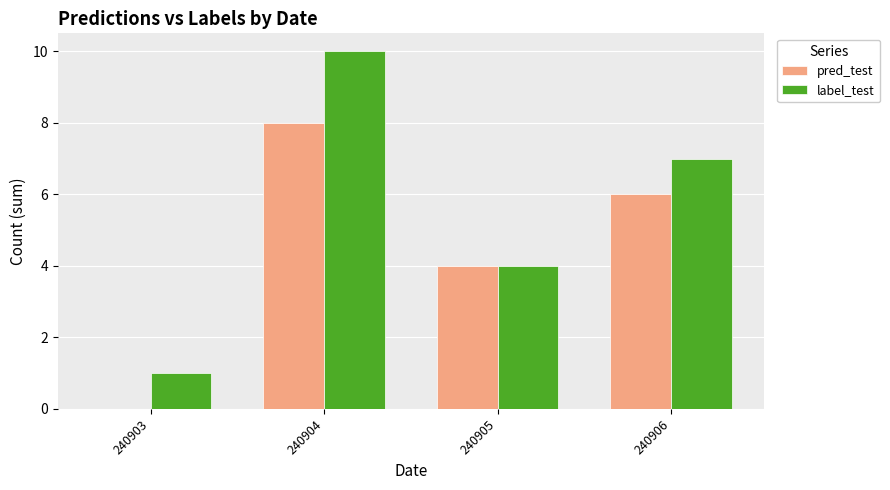

What is the total value across all series at 240903?

1